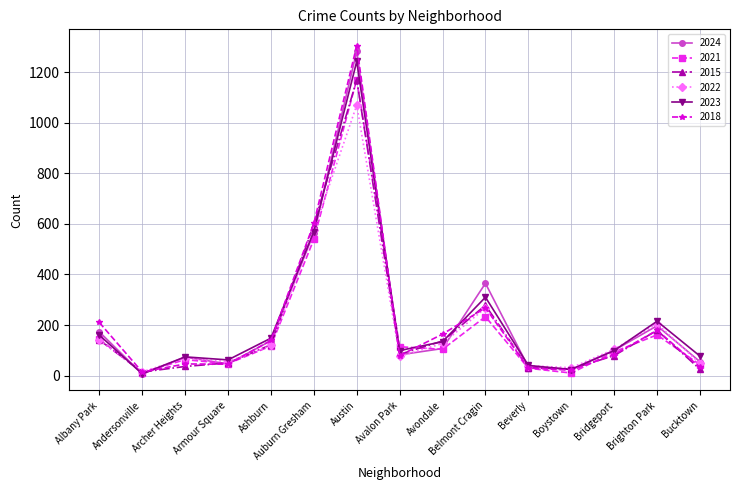

What is the difference between the 2015 values at Brighton Park and Archer Heights?

143